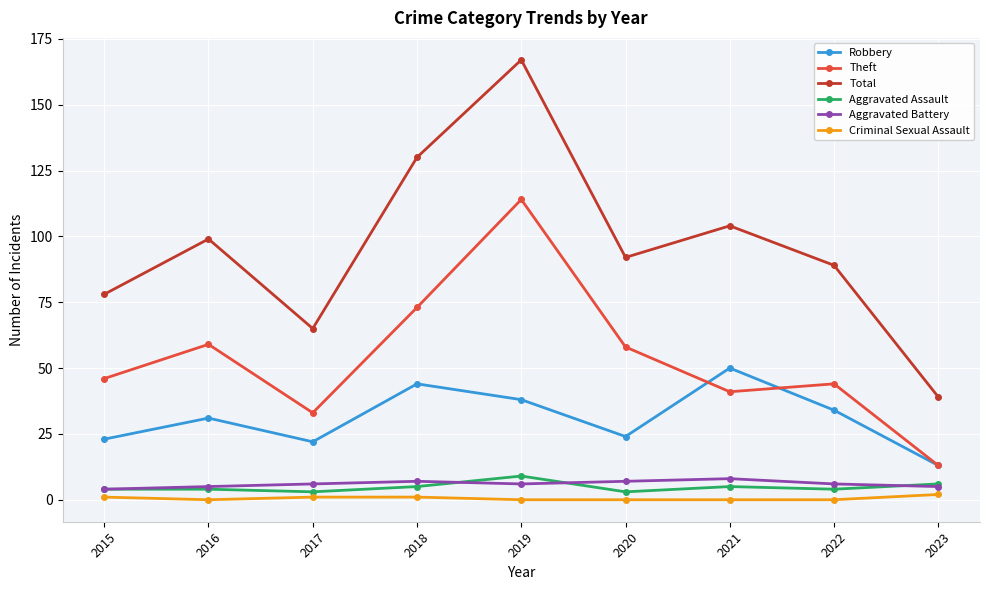

What is the value of the Robbery point at the 5th from the left?

38